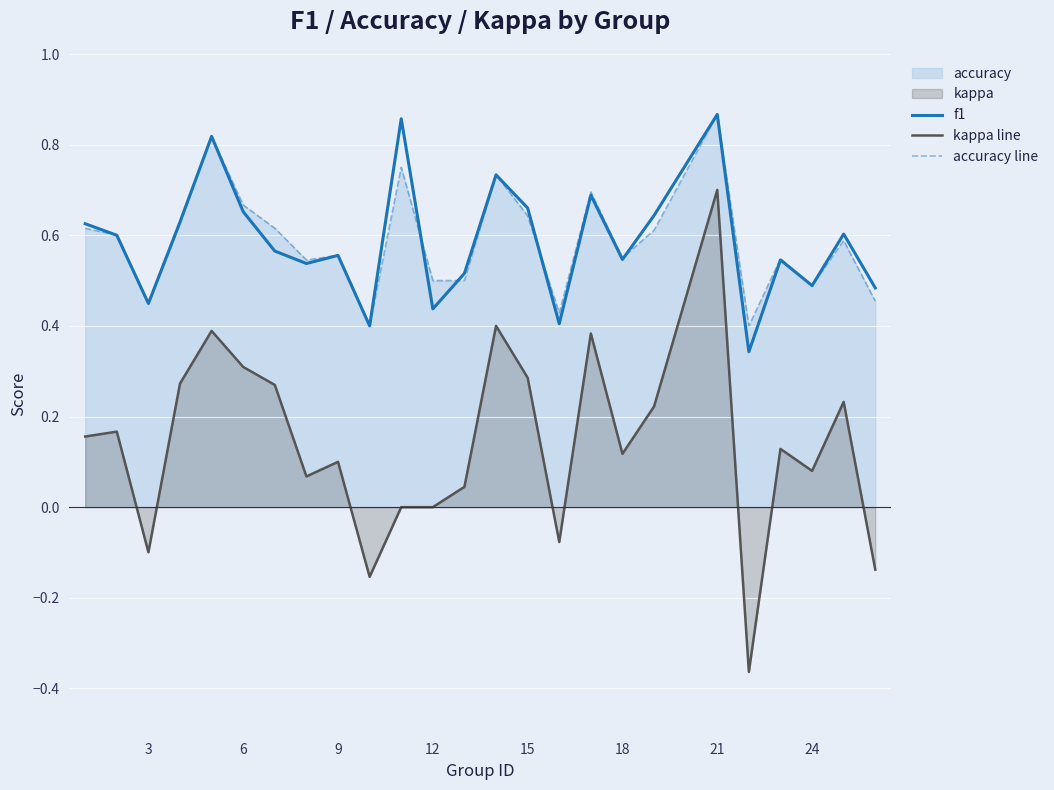

Is it true that accuracy line equals 1.2 at 21?

False